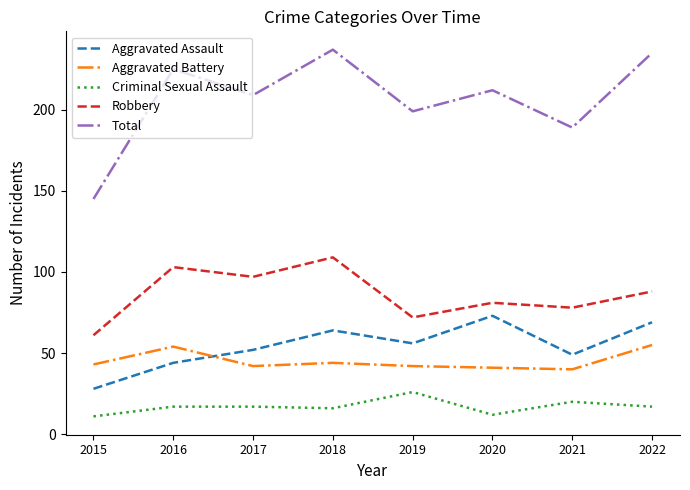

What is the average value of the Robbery series?

86